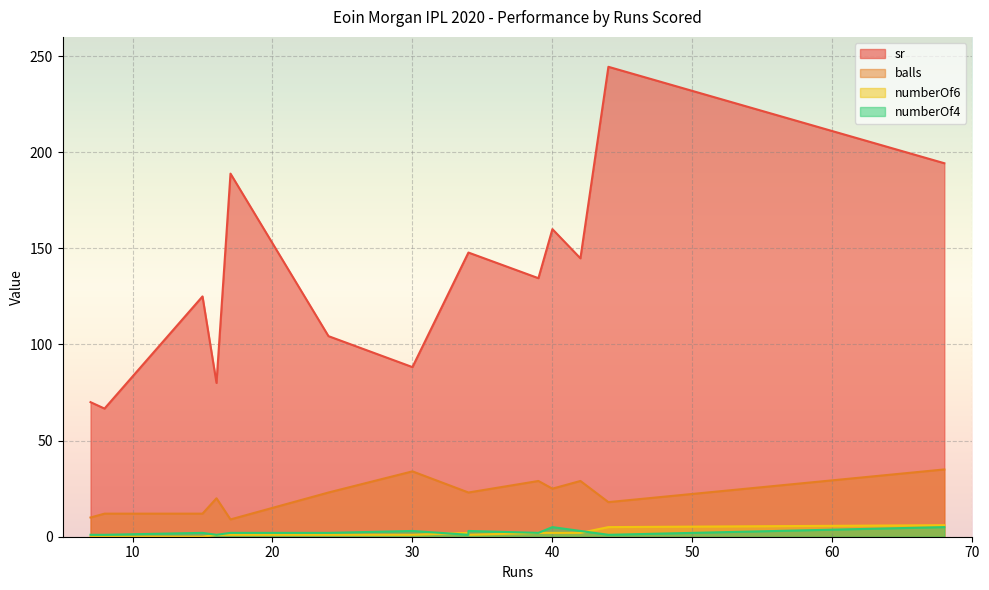

True or false: numberOf6 and numberOf4 intersect in this chart.

True